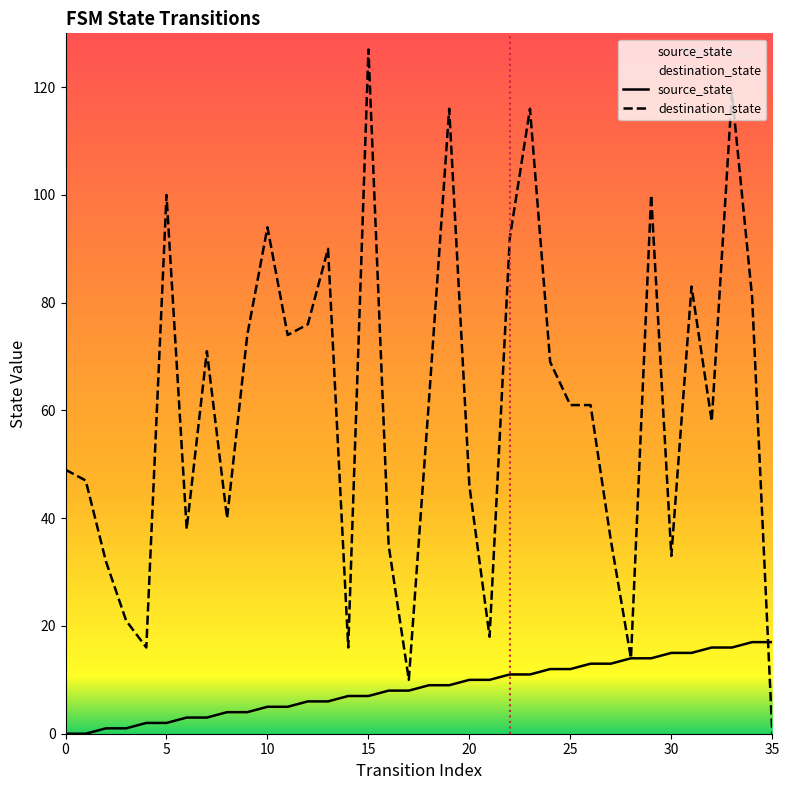

How many values in destination_state are above zero?

35